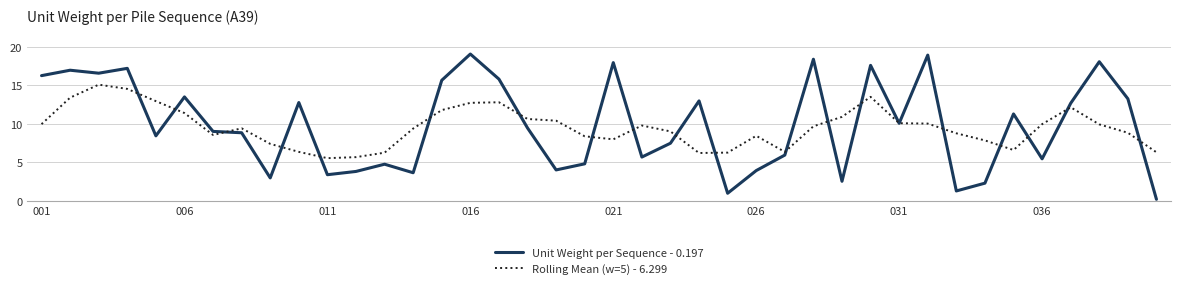

Does the chart display data point markers on the line(s)?

No